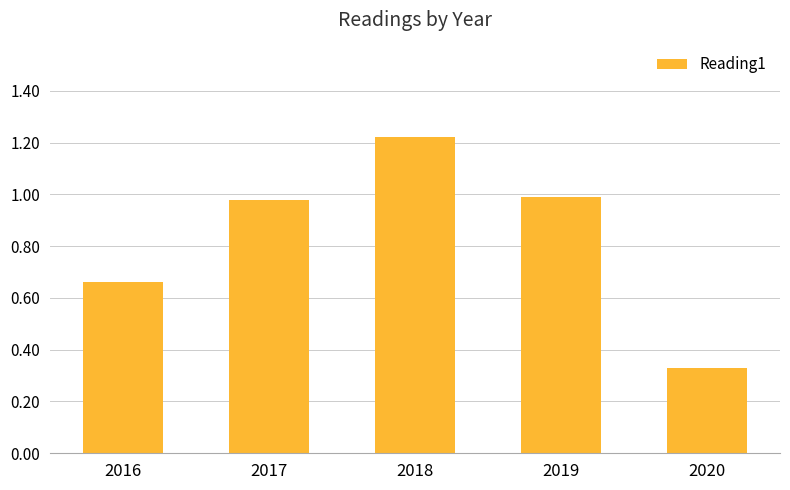

What is the change in value from 2017 to 2018?

+0.2